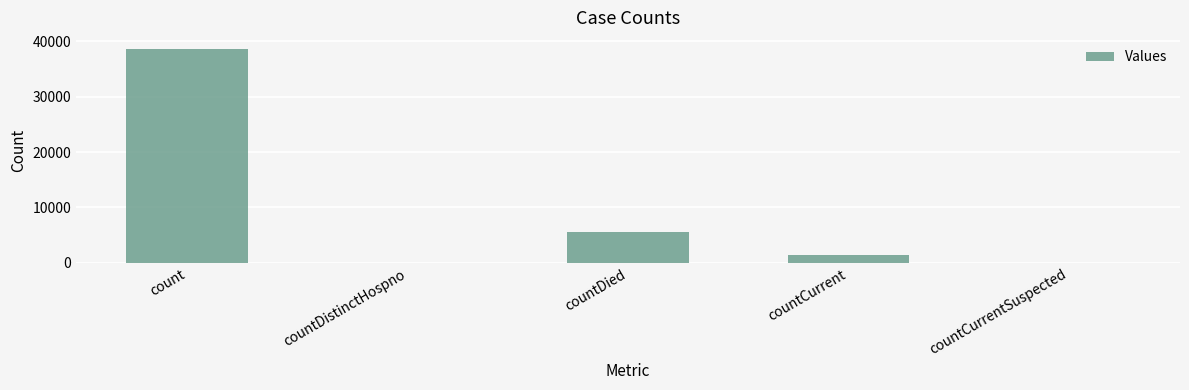

Which label corresponds to the largest value in the chart?

count